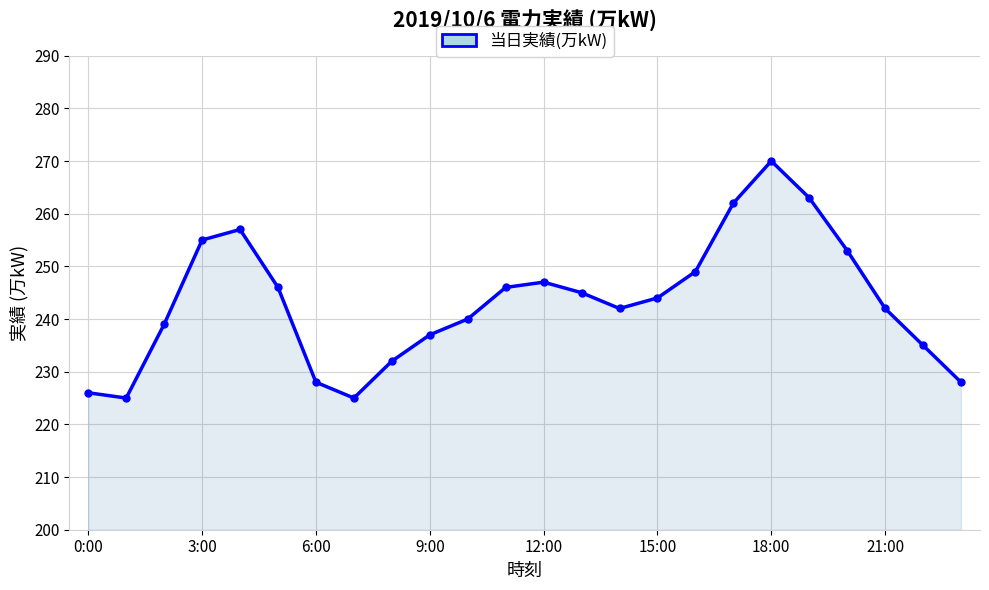

How many lines are shown in the chart?

1